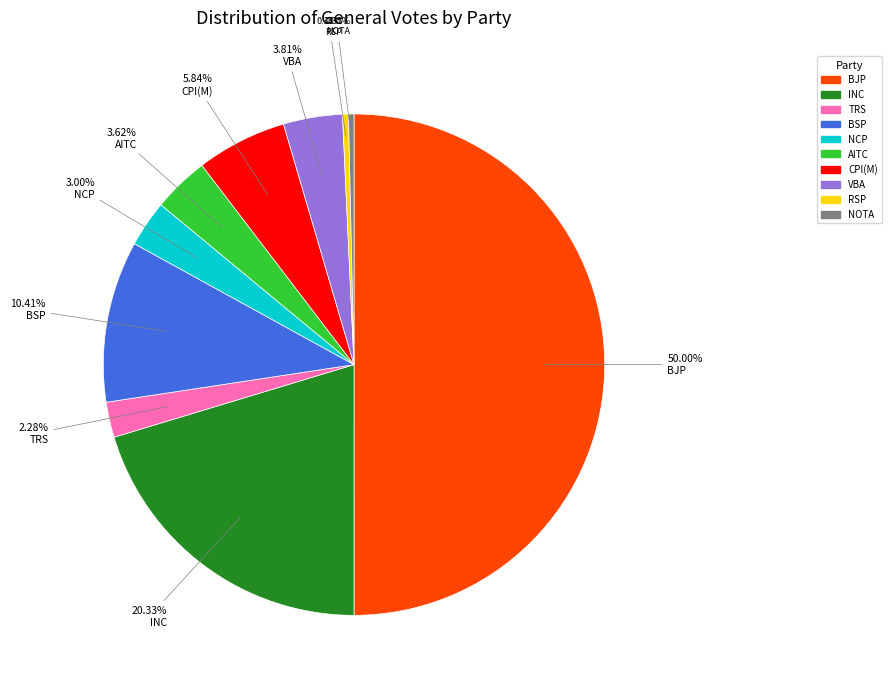

Does NOTA represent more than half of the total?

No